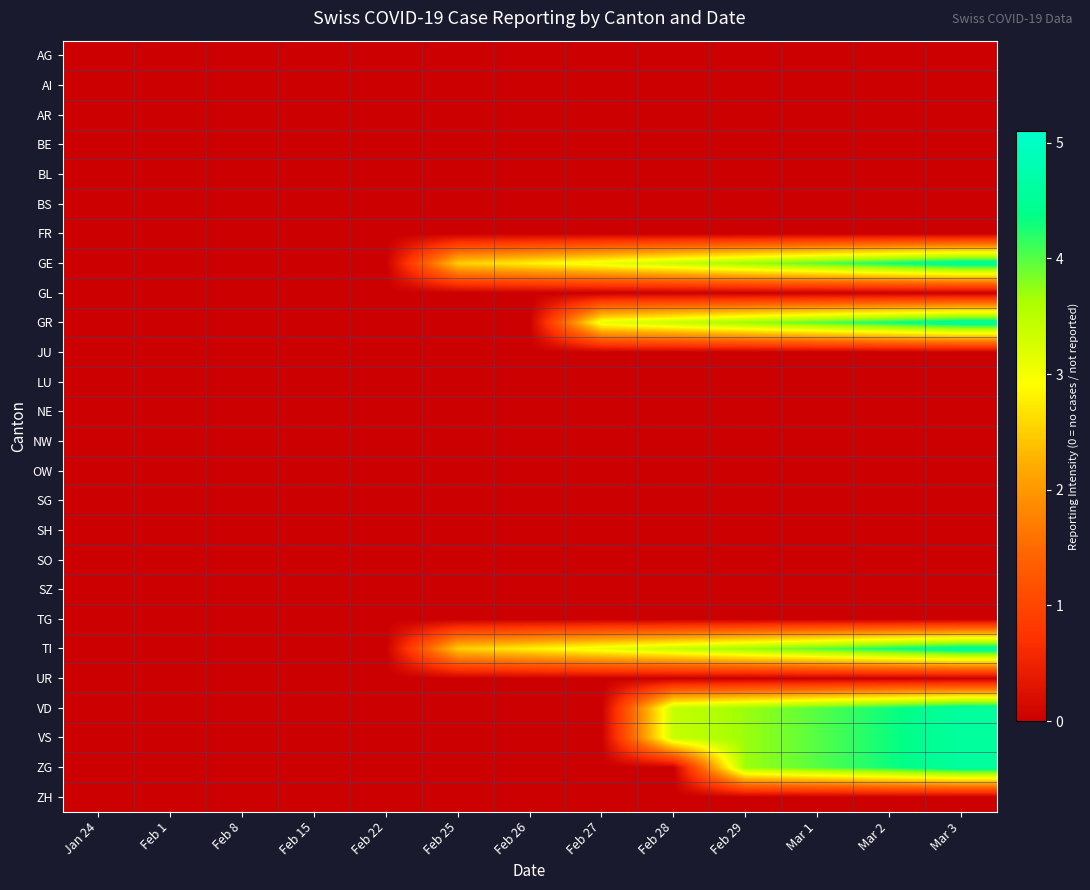

Reading left to right, list all the values displayed in this chart.

AG: Jan 24=0.0	Feb 1=0.0	Feb 8=0.0	Feb 15=0.0	Feb 22=0.0	Feb 25=0.0	Feb 26=0.0	Feb 27=0.0	Feb 28=0.0	Feb 29=0.0	Mar 1=0.0	Mar 2=0.0	Mar 3=0.0
AI: Jan 24=0.0	Feb 1=0.0	Feb 8=0.0	Feb 15=0.0	Feb 22=0.0	Feb 25=0.0	Feb 26=0.0	Feb 27=0.0	Feb 28=0.0	Feb 29=0.0	Mar 1=0.0	Mar 2=0.0	Mar 3=0.0
AR: Jan 24=0.0	Feb 1=0.0	Feb 8=0.0	Feb 15=0.0	Feb 22=0.0	Feb 25=0.0	Feb 26=0.0	Feb 27=0.0	Feb 28=0.0	Feb 29=0.0	Mar 1=0.0	Mar 2=0.0	Mar 3=0.0
BE: Jan 24=0.0	Feb 1=0.0	Feb 8=0.0	Feb 15=0.0	Feb 22=0.0	Feb 25=0.0	Feb 26=0.0	Feb 27=0.0	Feb 28=0.0	Feb 29=0.0	Mar 1=0.0	Mar 2=0.0	Mar 3=0.0
BL: Jan 24=0.0	Feb 1=0.0	Feb 8=0.0	Feb 15=0.0	Feb 22=0.0	Feb 25=0.0	Feb 26=0.0	Feb 27=0.0	Feb 28=0.0	Feb 29=0.0	Mar 1=0.0	Mar 2=0.0	Mar 3=0.0
BS: Jan 24=0.0	Feb 1=0.0	Feb 8=0.0	Feb 15=0.0	Feb 22=0.0	Feb 25=0.0	Feb 26=0.0	Feb 27=0.0	Feb 28=0.0	Feb 29=0.0	Mar 1=0.0	Mar 2=0.0	Mar 3=0.0
FR: Jan 24=0.0	Feb 1=0.0	Feb 8=0.0	Feb 15=0.0	Feb 22=0.0	Feb 25=0.0	Feb 26=0.0	Feb 27=0.0	Feb 28=0.0	Feb 29=0.0	Mar 1=0.0	Mar 2=0.0	Mar 3=0.0
GE: Jan 24=0.0	Feb 1=0.0	Feb 8=0.0	Feb 15=0.0	Feb 22=0.0	Feb 25=2.5	Feb 26=2.8	Feb 27=3.1	Feb 28=3.4	Feb 29=3.7	Mar 1=4.0	Mar 2=4.3	Mar 3=4.6
GL: Jan 24=0.0	Feb 1=0.0	Feb 8=0.0	Feb 15=0.0	Feb 22=0.0	Feb 25=0.0	Feb 26=0.0	Feb 27=0.0	Feb 28=0.0	Feb 29=0.0	Mar 1=0.0	Mar 2=0.0	Mar 3=0.0
GR: Jan 24=0.0	Feb 1=0.0	Feb 8=0.0	Feb 15=0.0	Feb 22=0.0	Feb 25=0.0	Feb 26=0.0	Feb 27=3.1	Feb 28=3.4	Feb 29=3.7	Mar 1=4.0	Mar 2=4.3	Mar 3=4.6
JU: Jan 24=0.0	Feb 1=0.0	Feb 8=0.0	Feb 15=0.0	Feb 22=0.0	Feb 25=0.0	Feb 26=0.0	Feb 27=0.0	Feb 28=0.0	Feb 29=0.0	Mar 1=0.0	Mar 2=0.0	Mar 3=0.0
LU: Jan 24=0.0	Feb 1=0.0	Feb 8=0.0	Feb 15=0.0	Feb 22=0.0	Feb 25=0.0	Feb 26=0.0	Feb 27=0.0	Feb 28=0.0	Feb 29=0.0	Mar 1=0.0	Mar 2=0.0	Mar 3=0.0
NE: Jan 24=0.0	Feb 1=0.0	Feb 8=0.0	Feb 15=0.0	Feb 22=0.0	Feb 25=0.0	Feb 26=0.0	Feb 27=0.0	Feb 28=0.0	Feb 29=0.0	Mar 1=0.0	Mar 2=0.0	Mar 3=0.0
NW: Jan 24=0.0	Feb 1=0.0	Feb 8=0.0	Feb 15=0.0	Feb 22=0.0	Feb 25=0.0	Feb 26=0.0	Feb 27=0.0	Feb 28=0.0	Feb 29=0.0	Mar 1=0.0	Mar 2=0.0	Mar 3=0.0
OW: Jan 24=0.0	Feb 1=0.0	Feb 8=0.0	Feb 15=0.0	Feb 22=0.0	Feb 25=0.0	Feb 26=0.0	Feb 27=0.0	Feb 28=0.0	Feb 29=0.0	Mar 1=0.0	Mar 2=0.0	Mar 3=0.0
SG: Jan 24=0.0	Feb 1=0.0	Feb 8=0.0	Feb 15=0.0	Feb 22=0.0	Feb 25=0.0	Feb 26=0.0	Feb 27=0.0	Feb 28=0.0	Feb 29=0.0	Mar 1=0.0	Mar 2=0.0	Mar 3=0.0
SH: Jan 24=0.0	Feb 1=0.0	Feb 8=0.0	Feb 15=0.0	Feb 22=0.0	Feb 25=0.0	Feb 26=0.0	Feb 27=0.0	Feb 28=0.0	Feb 29=0.0	Mar 1=0.0	Mar 2=0.0	Mar 3=0.0
SO: Jan 24=0.0	Feb 1=0.0	Feb 8=0.0	Feb 15=0.0	Feb 22=0.0	Feb 25=0.0	Feb 26=0.0	Feb 27=0.0	Feb 28=0.0	Feb 29=0.0	Mar 1=0.0	Mar 2=0.0	Mar 3=0.0
SZ: Jan 24=0.0	Feb 1=0.0	Feb 8=0.0	Feb 15=0.0	Feb 22=0.0	Feb 25=0.0	Feb 26=0.0	Feb 27=0.0	Feb 28=0.0	Feb 29=0.0	Mar 1=0.0	Mar 2=0.0	Mar 3=0.0
TG: Jan 24=0.0	Feb 1=0.0	Feb 8=0.0	Feb 15=0.0	Feb 22=0.0	Feb 25=0.0	Feb 26=0.0	Feb 27=0.0	Feb 28=0.0	Feb 29=0.0	Mar 1=0.0	Mar 2=0.0	Mar 3=0.0
TI: Jan 24=0.0	Feb 1=0.0	Feb 8=0.0	Feb 15=0.0	Feb 22=0.0	Feb 25=2.5	Feb 26=2.8	Feb 27=3.1	Feb 28=3.4	Feb 29=3.7	Mar 1=4.0	Mar 2=4.3	Mar 3=4.6
UR: Jan 24=0.0	Feb 1=0.0	Feb 8=0.0	Feb 15=0.0	Feb 22=0.0	Feb 25=0.0	Feb 26=0.0	Feb 27=0.0	Feb 28=0.0	Feb 29=0.0	Mar 1=0.0	Mar 2=0.0	Mar 3=0.0
VD: Jan 24=0.0	Feb 1=0.0	Feb 8=0.0	Feb 15=0.0	Feb 22=0.0	Feb 25=0.0	Feb 26=0.0	Feb 27=0.0	Feb 28=3.4	Feb 29=3.7	Mar 1=4.0	Mar 2=4.3	Mar 3=4.6
VS: Jan 24=0.0	Feb 1=0.0	Feb 8=0.0	Feb 15=0.0	Feb 22=0.0	Feb 25=0.0	Feb 26=0.0	Feb 27=0.0	Feb 28=3.4	Feb 29=3.7	Mar 1=4.0	Mar 2=4.3	Mar 3=4.6
ZG: Jan 24=0.0	Feb 1=0.0	Feb 8=0.0	Feb 15=0.0	Feb 22=0.0	Feb 25=0.0	Feb 26=0.0	Feb 27=0.0	Feb 28=0.0	Feb 29=3.7	Mar 1=4.0	Mar 2=4.3	Mar 3=4.6
ZH: Jan 24=0.0	Feb 1=0.0	Feb 8=0.0	Feb 15=0.0	Feb 22=0.0	Feb 25=0.0	Feb 26=0.0	Feb 27=0.0	Feb 28=0.0	Feb 29=0.0	Mar 1=0.0	Mar 2=0.0	Mar 3=0.0